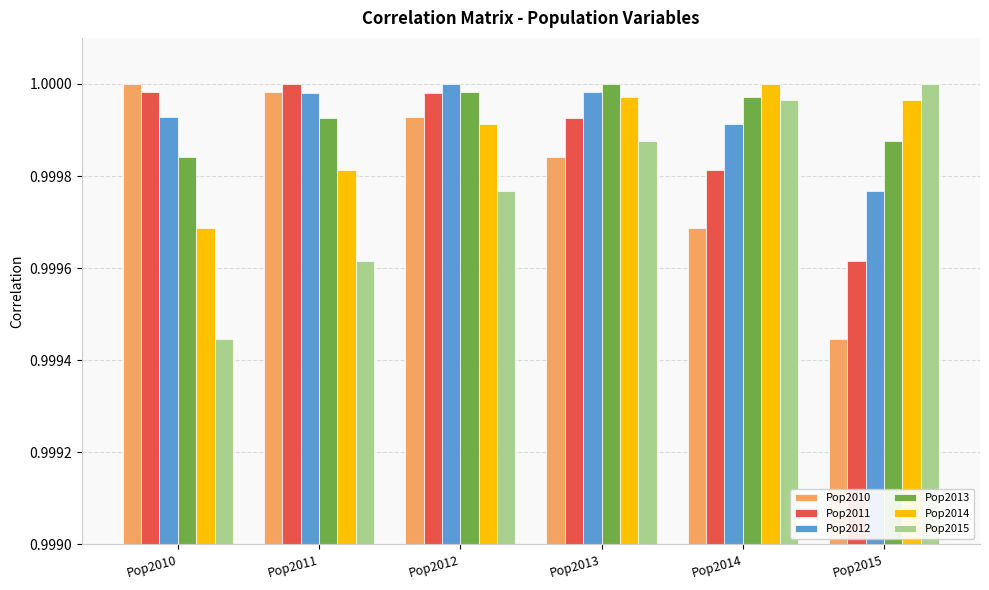

True or false: Pop2011 has a value of 0.6 at Pop2013.

False